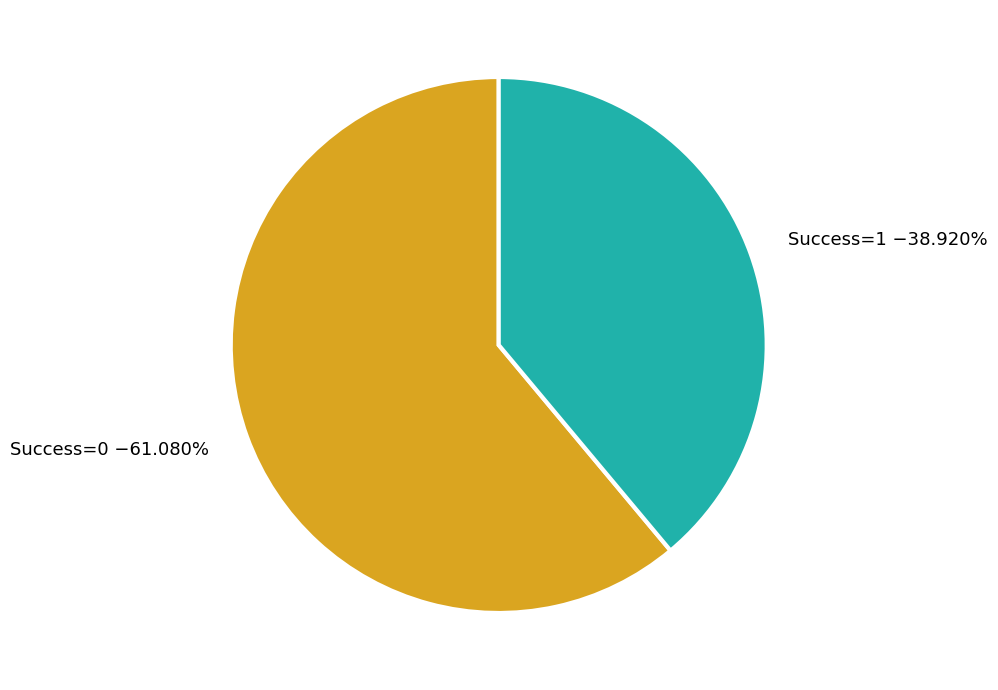

Does any single category account for the majority?

Yes